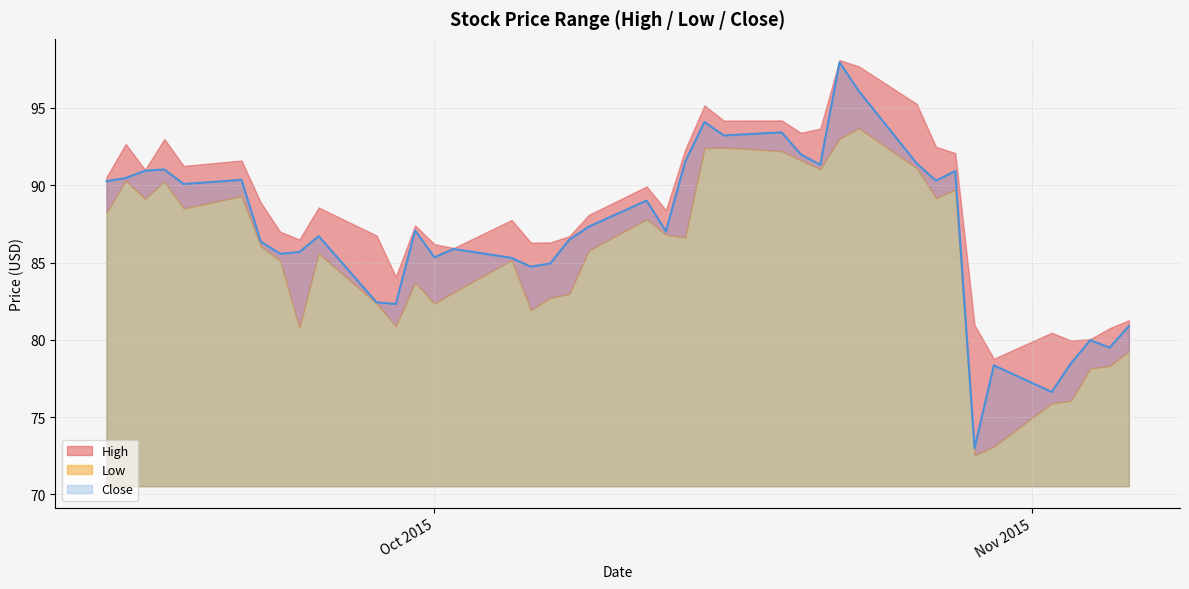

How many lines are shown in the chart?

3